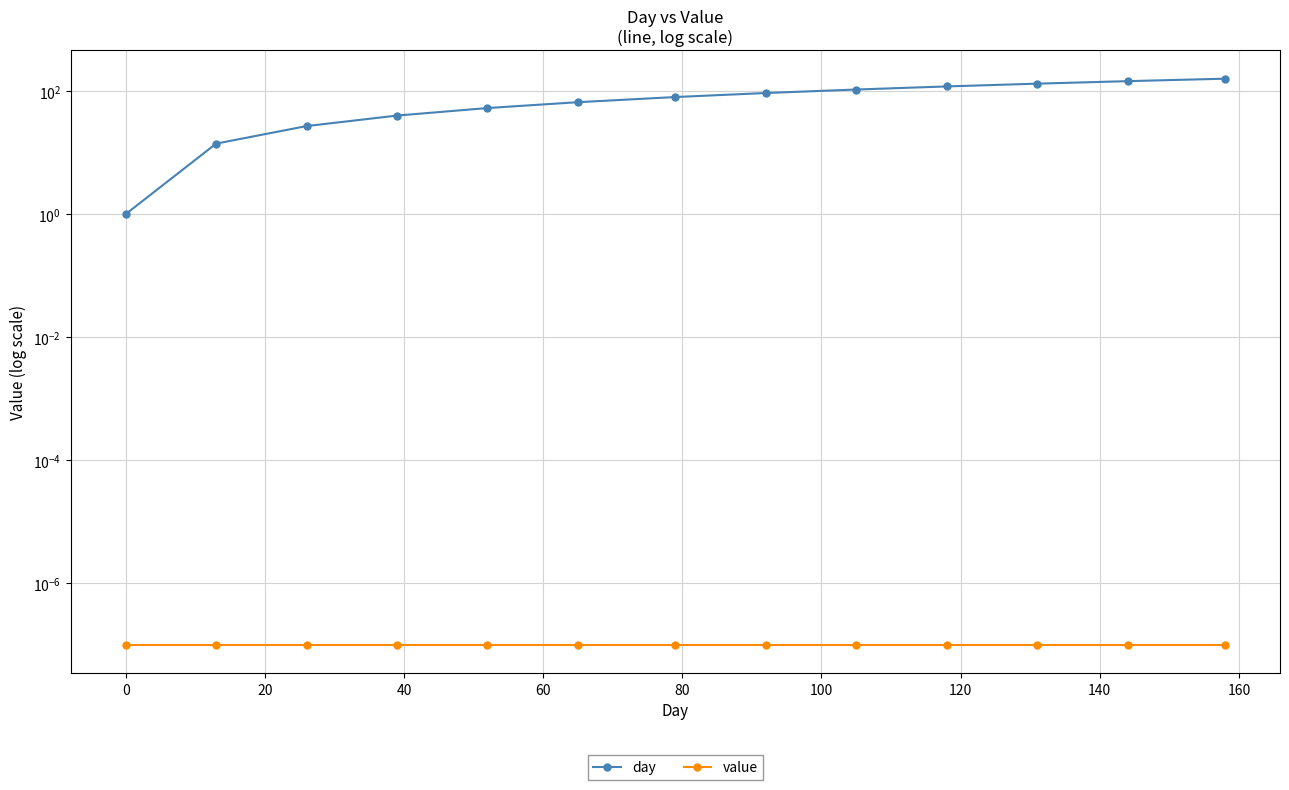

The value series shows 0.0 at 140. True or false?

False